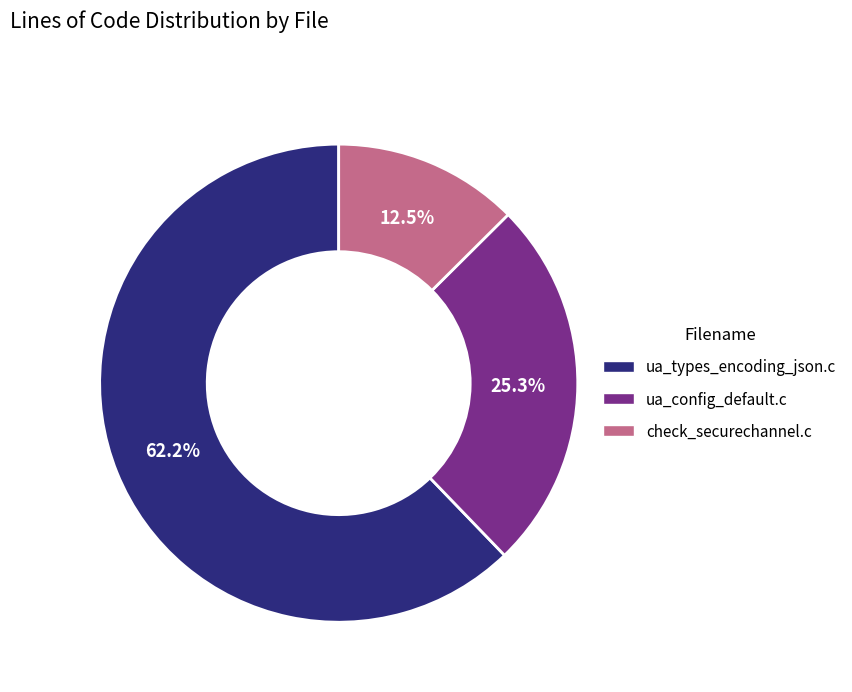

Rank the categories by value from lowest to highest.

check_securechannel.c, ua_config_default.c, ua_types_encoding_json.c